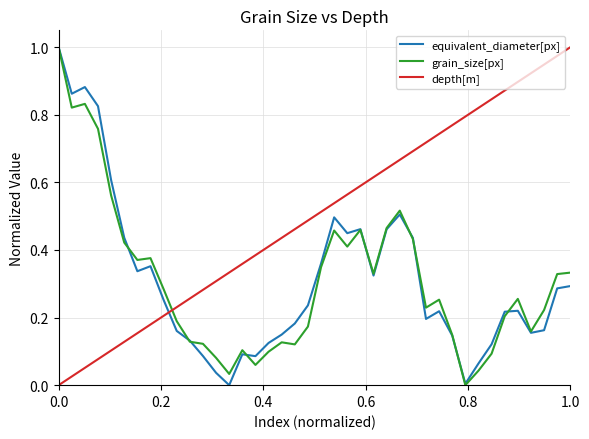

How many categories are shown in the chart?

40